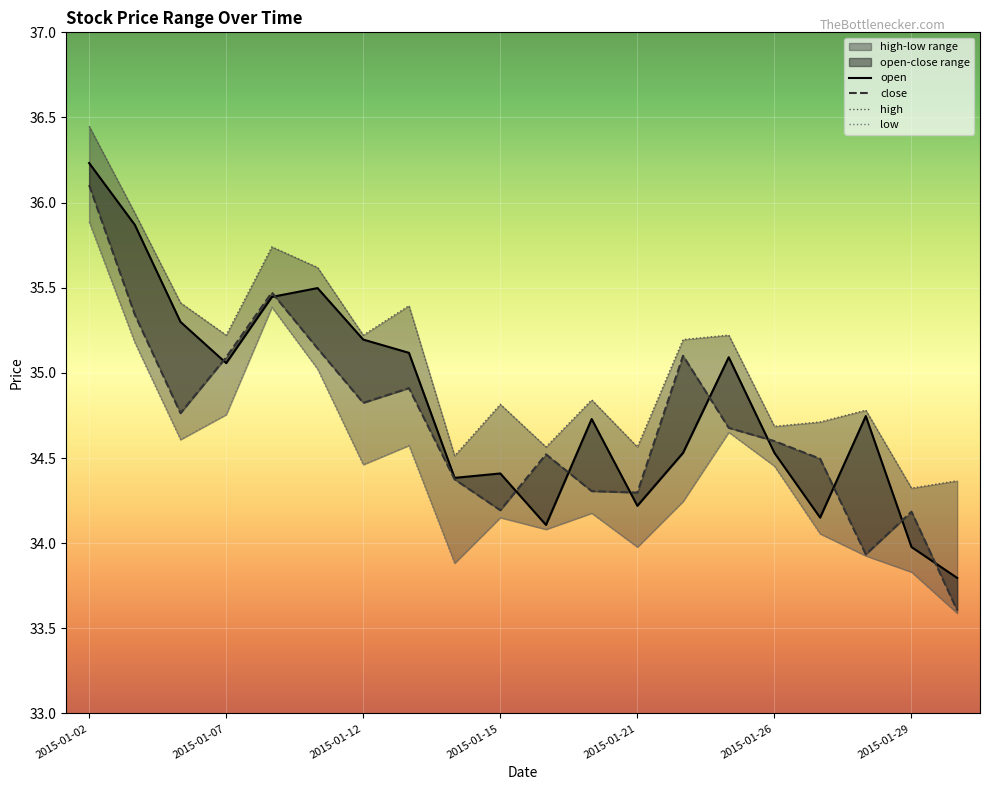

True or false: high and low intersect in this chart.

False